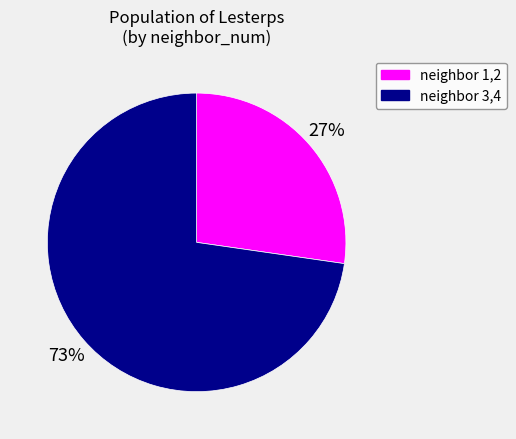

Is there any slice that represents more than half of the pie?

Yes